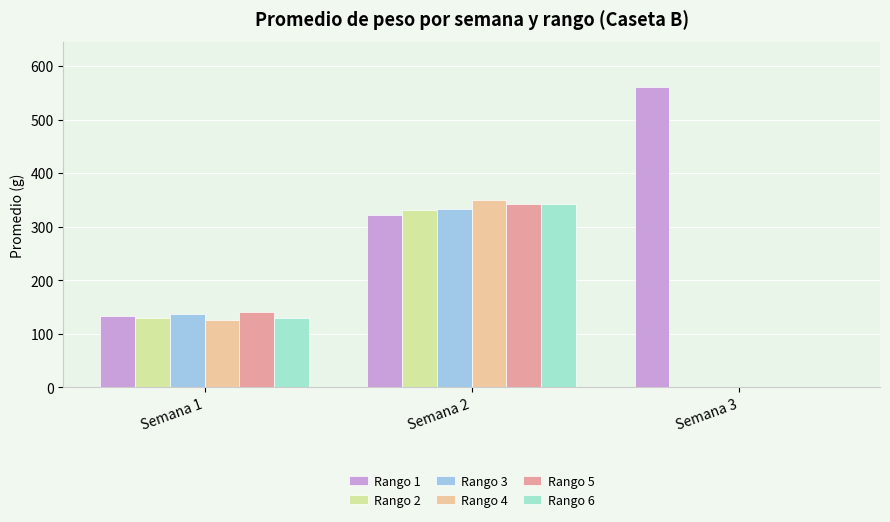

What is the difference between the Rango 4 values at Semana 3 and Semana 1?

125.1